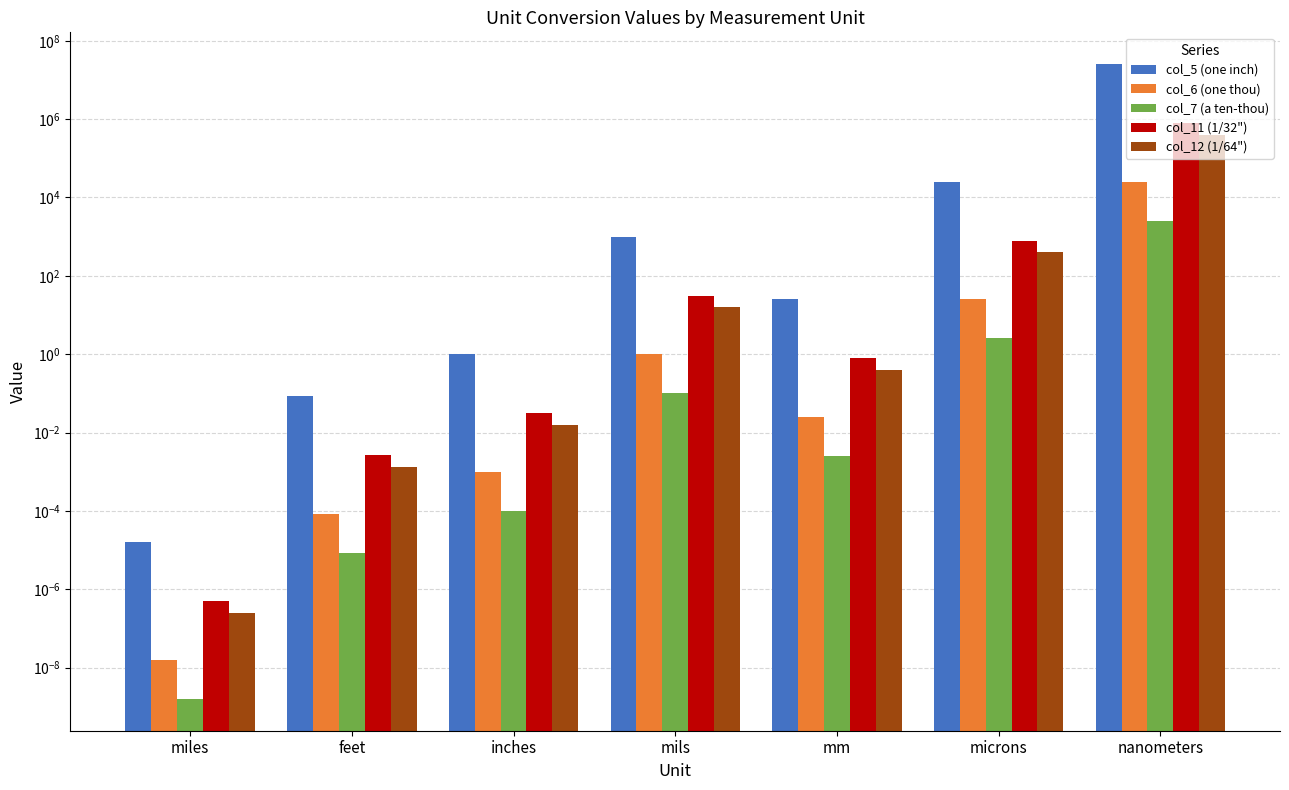

What is the difference between the maximum and minimum values in the col_12 (1/64") series?

396875.0